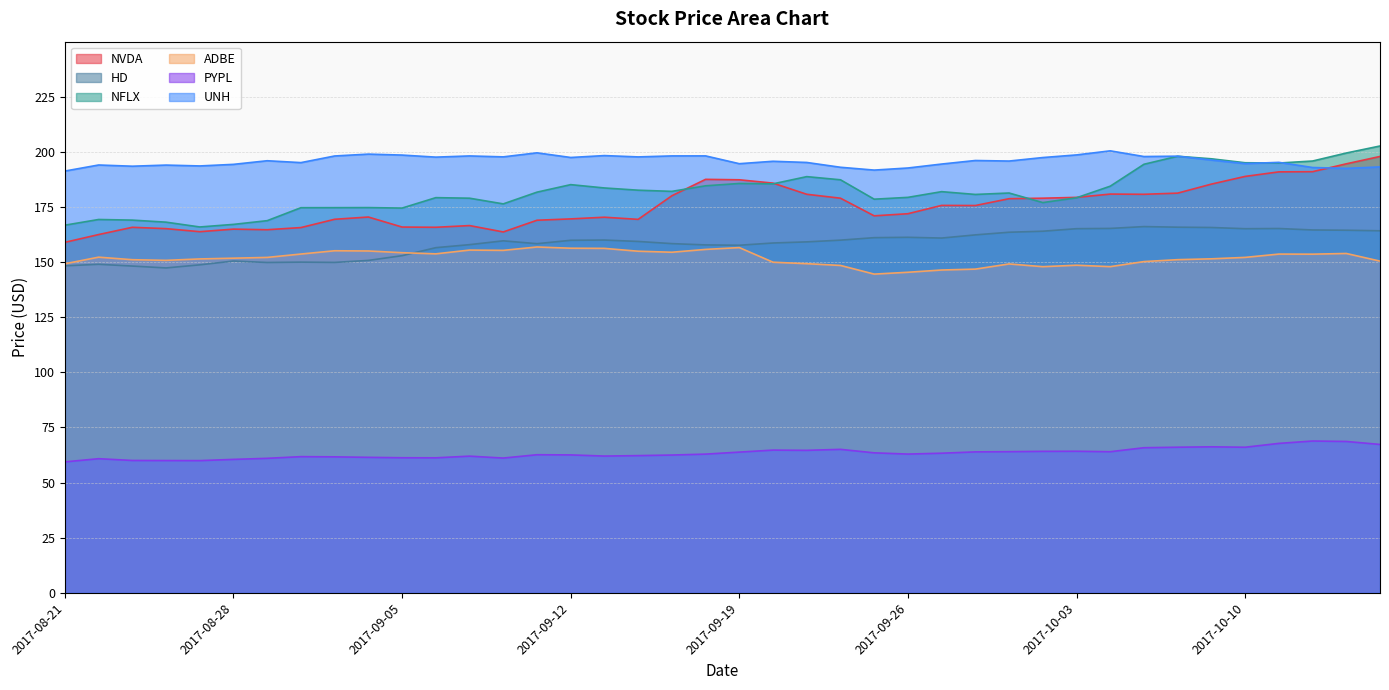

What is the label of the 5th point from the right?

2017-10-10